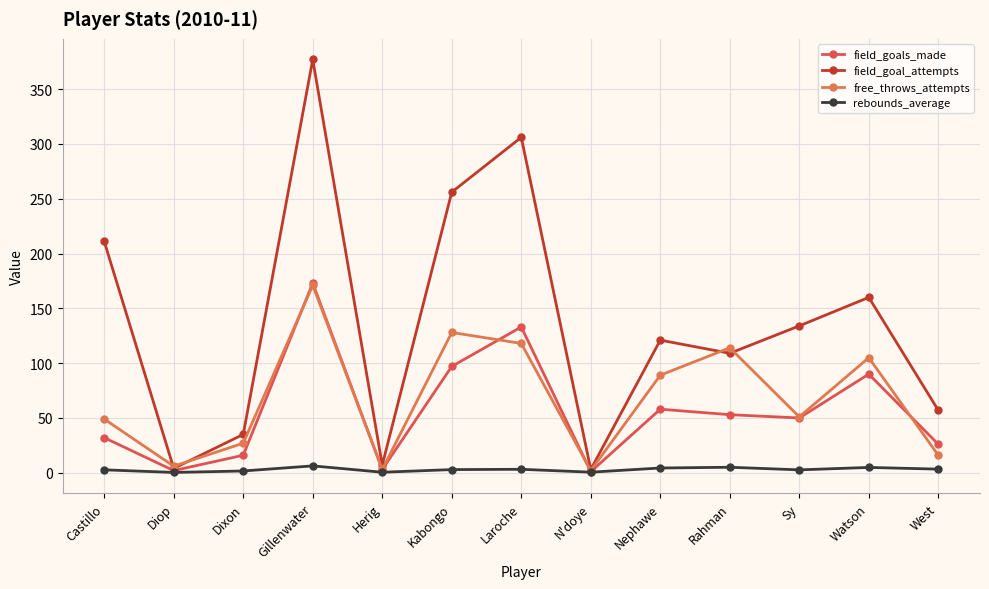

What is the sum of all free_throws_attempts values?

879.0